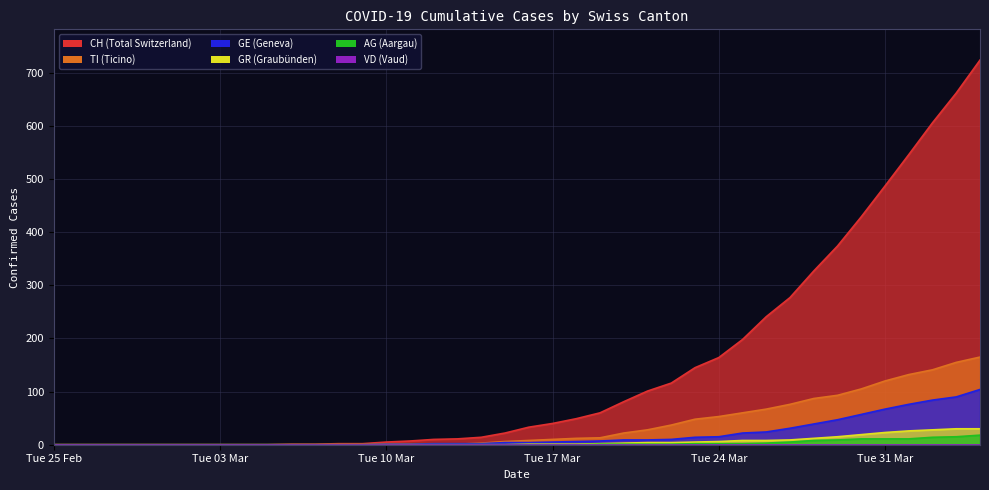

How many lines are shown in the chart?

6